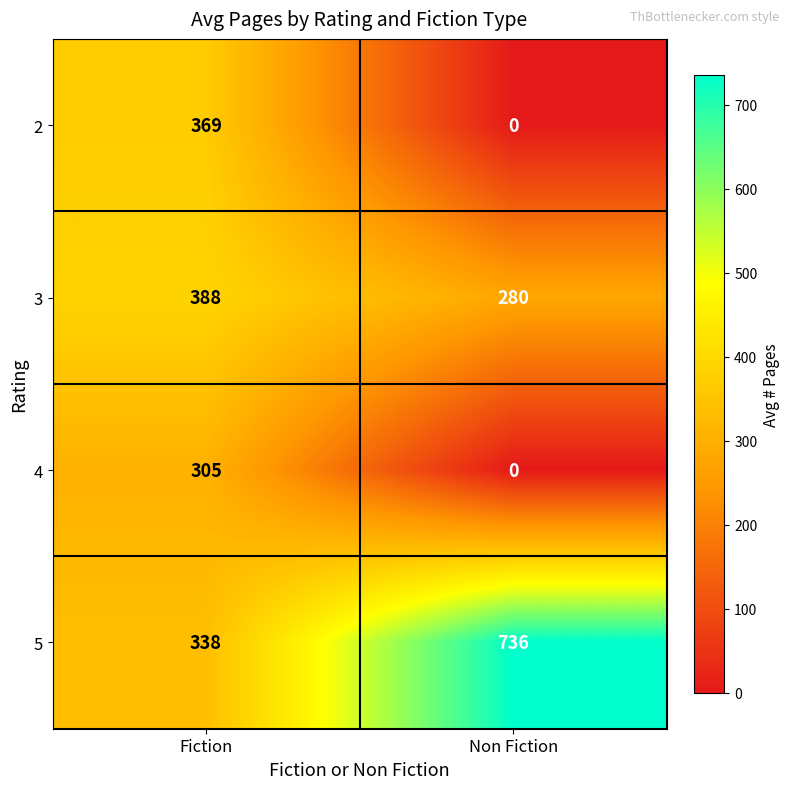

The value of 4 at Fiction is 87. True or false?

False